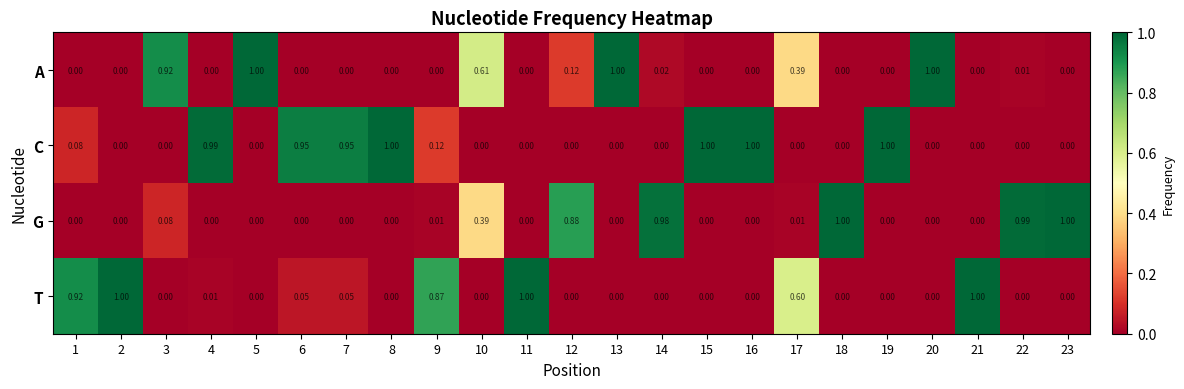

Which series has the largest total across all categories?

C